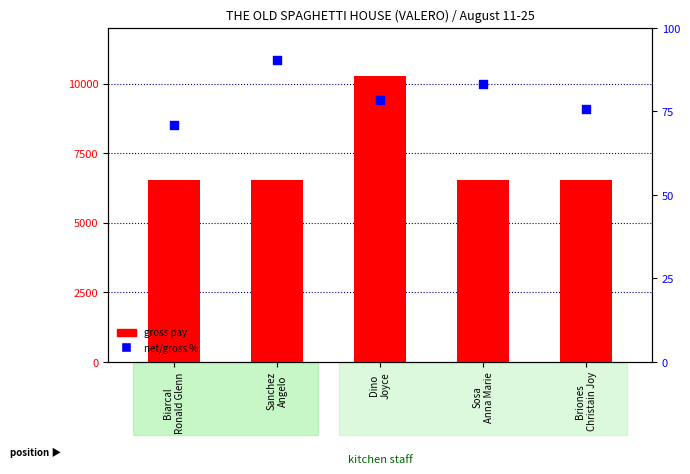

Which series has the widest spread of Y values?

gross pay